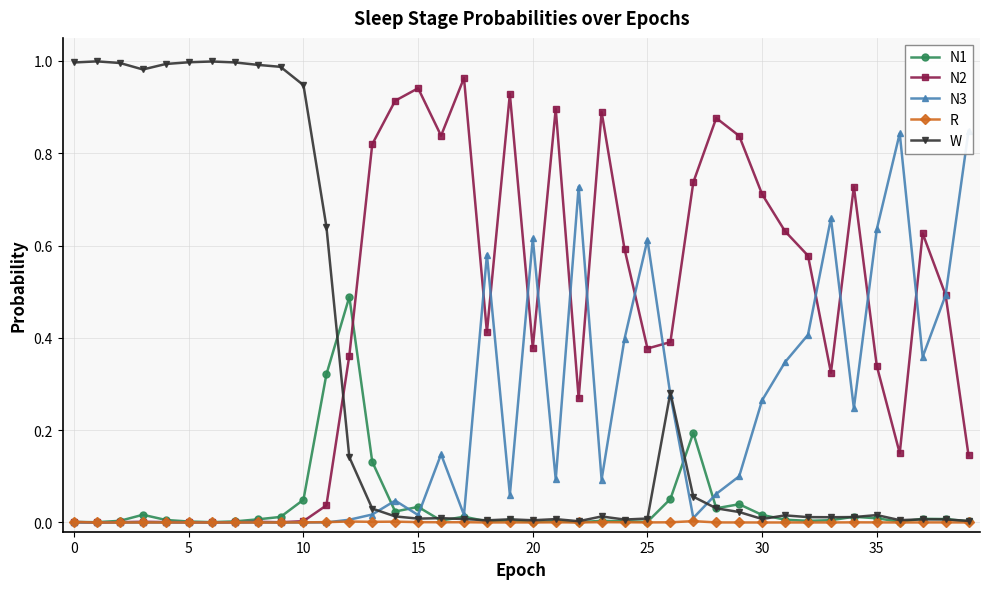

Where do N2 and W first cross each other?

11 and 12